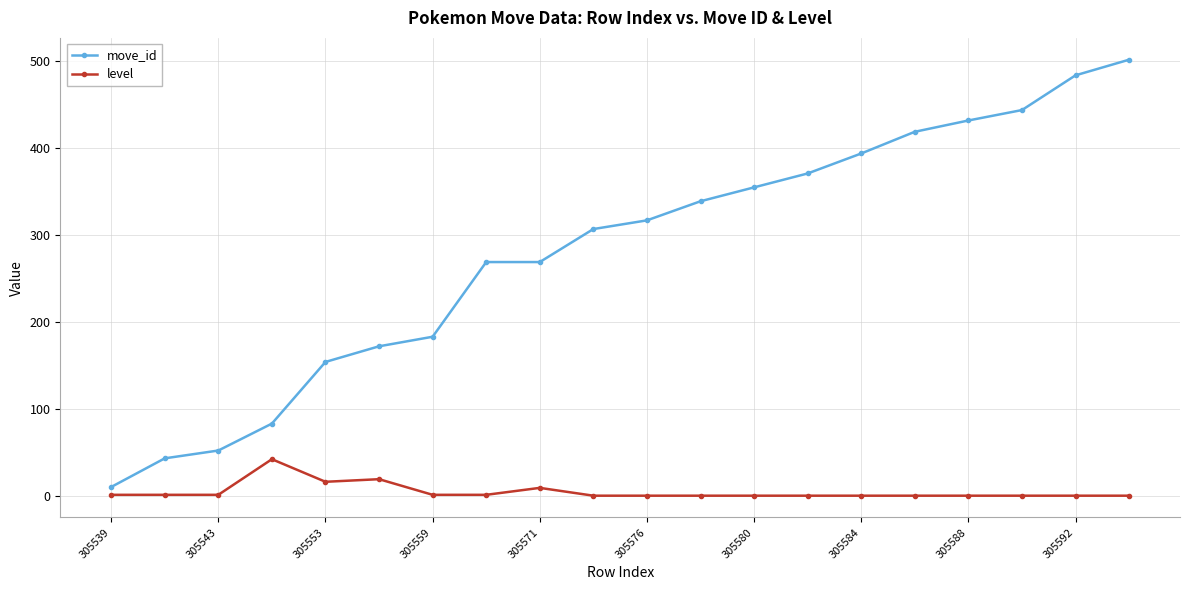

What is the difference between the second highest and minimum values in the level series?

19